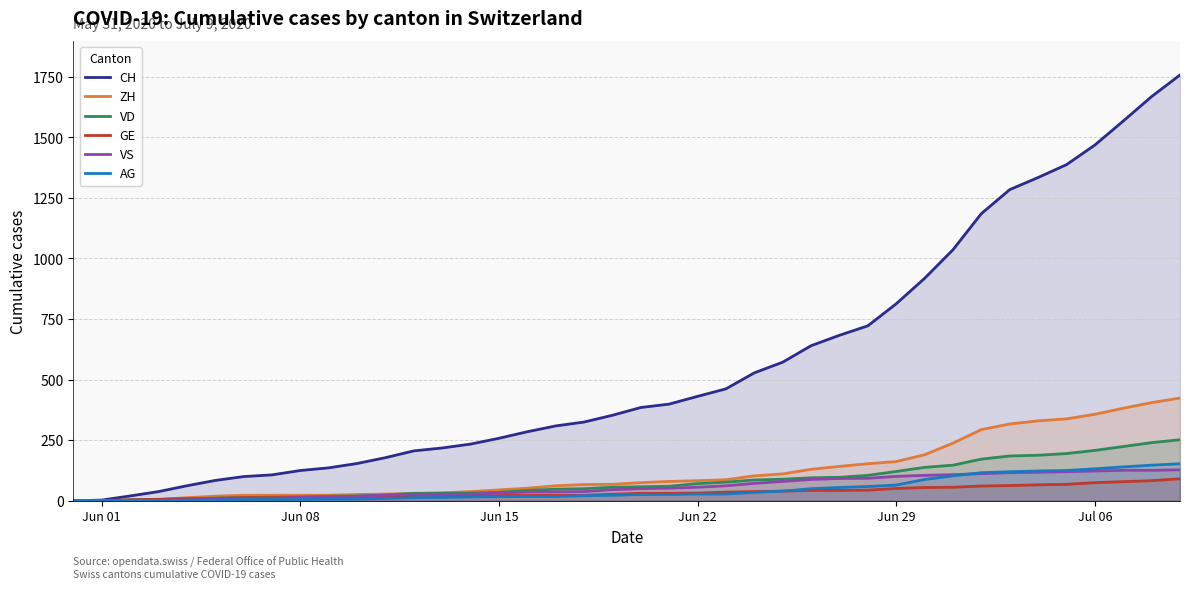

What are all the series names shown in the legend?

CH, ZH, VD, GE, VS, AG